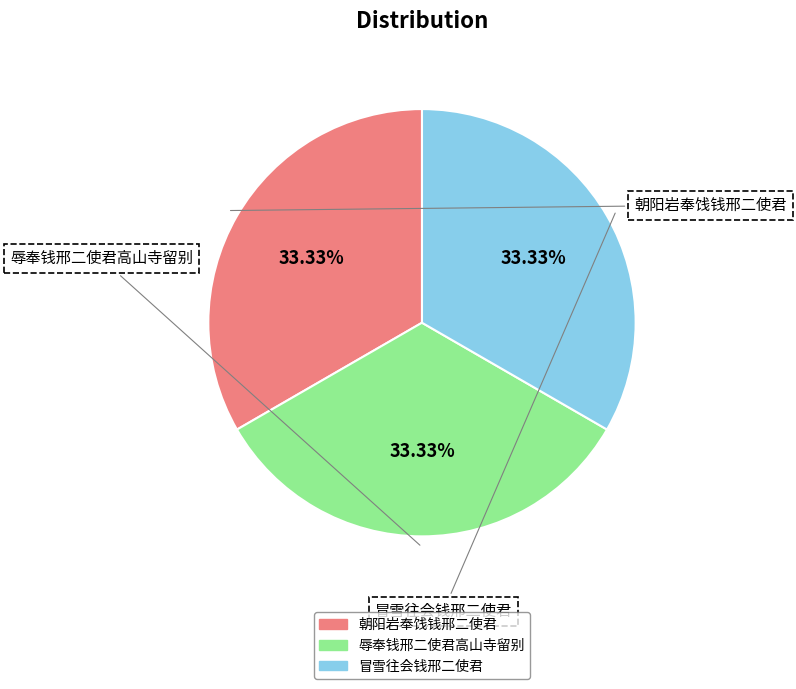

The 朝阳岩奉饯钱邢二使君 slice represents 33% of the pie. True or false?

True